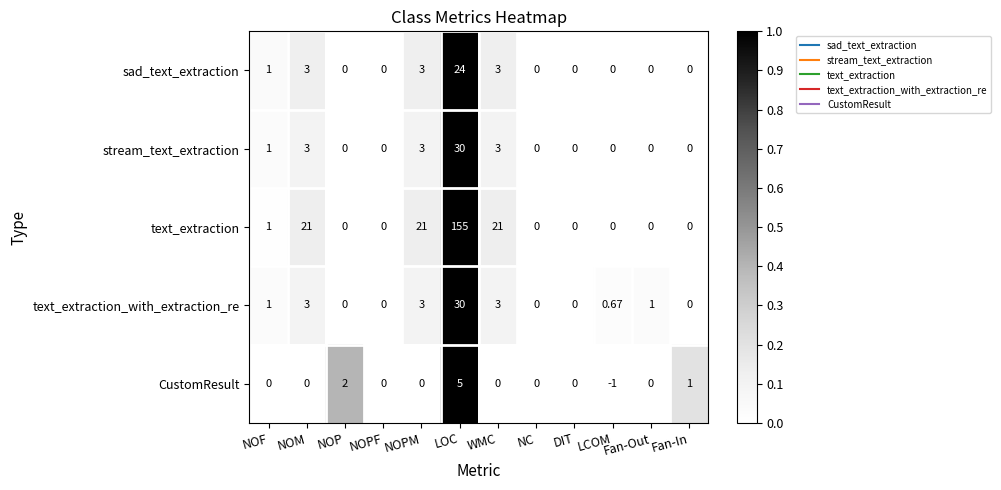

How many series are shown in this chart?

5